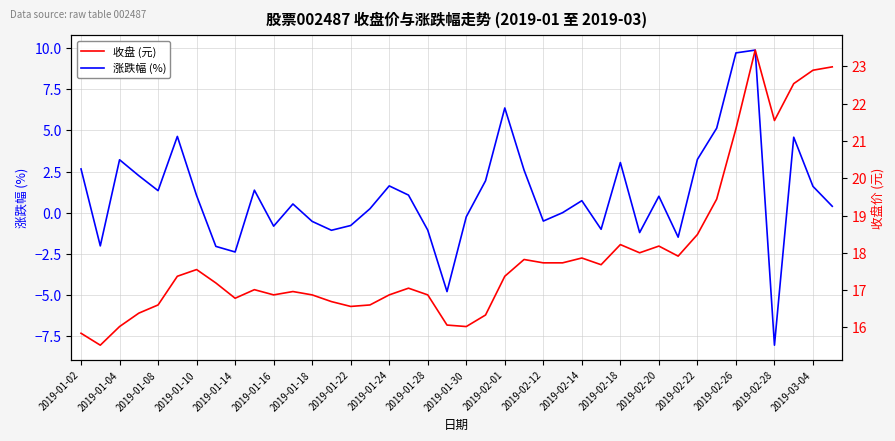

Reading left to right, list all the values displayed in this chart.

涨跌幅 (%): 2.7	-2.0	3.2	2.2	1.3	4.6	1.0	-2.0	-2.4	1.4	-0.8	0.5	-0.5	-1.1	-0.8	0.2	1.6	1.1	-1.1	-4.8	-0.2	1.9	6.4	2.6	-0.5	0.0	0.7	-1.0	3.0	-1.2	1.0	-1.5	3.2	5.1	9.7	9.9	-8.1	4.6	1.6	0.4
收盘 (元): 15.8	15.5	16.0	16.4	16.6	17.4	17.6	17.2	16.8	17.0	16.9	17.0	16.9	16.7	16.6	16.6	16.9	17.1	16.9	16.1	16.0	16.3	17.4	17.8	17.7	17.7	17.9	17.7	18.2	18.0	18.2	17.9	18.5	19.4	21.3	23.4	21.6	22.5	22.9	23.0